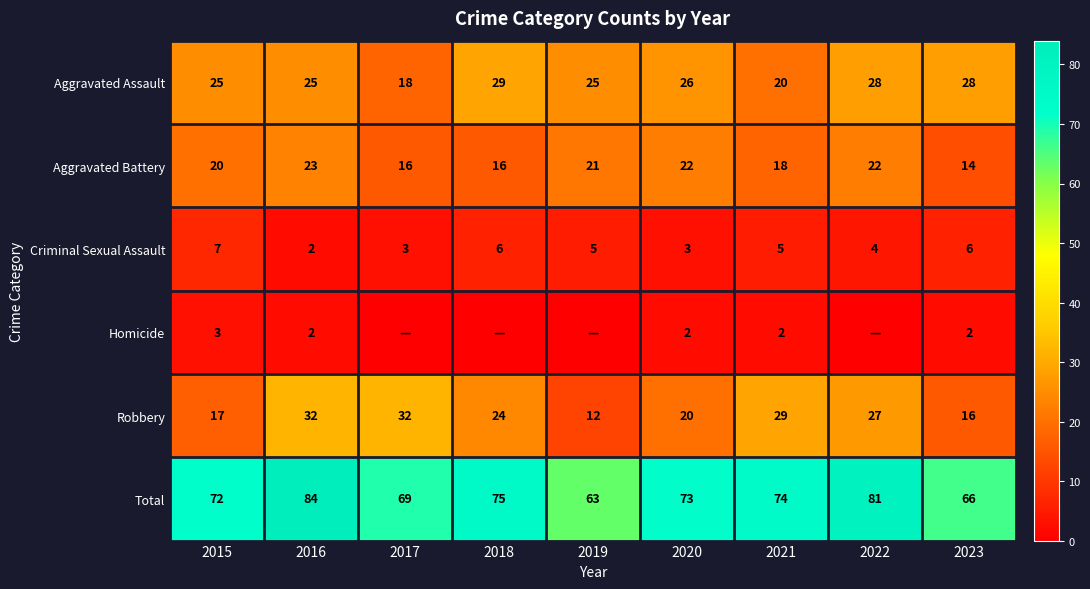

What is the sum of all Aggravated Battery values?

172